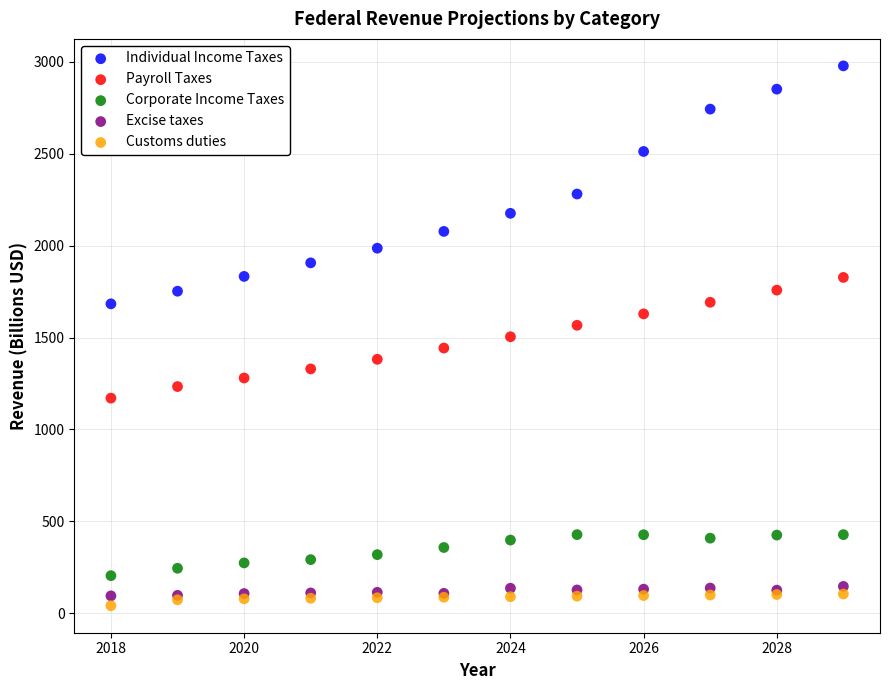

What is the X range (max minus min) for the scatter plot?

11.0